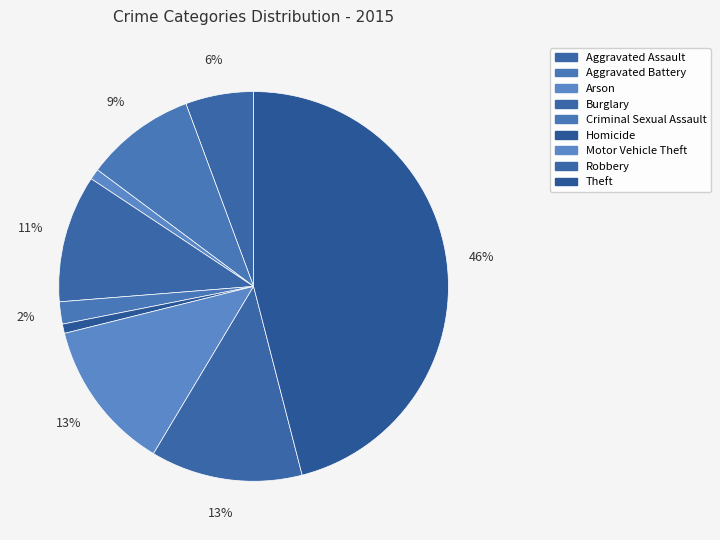

What is the change in value from Aggravated Assault to Motor Vehicle Theft?

+116